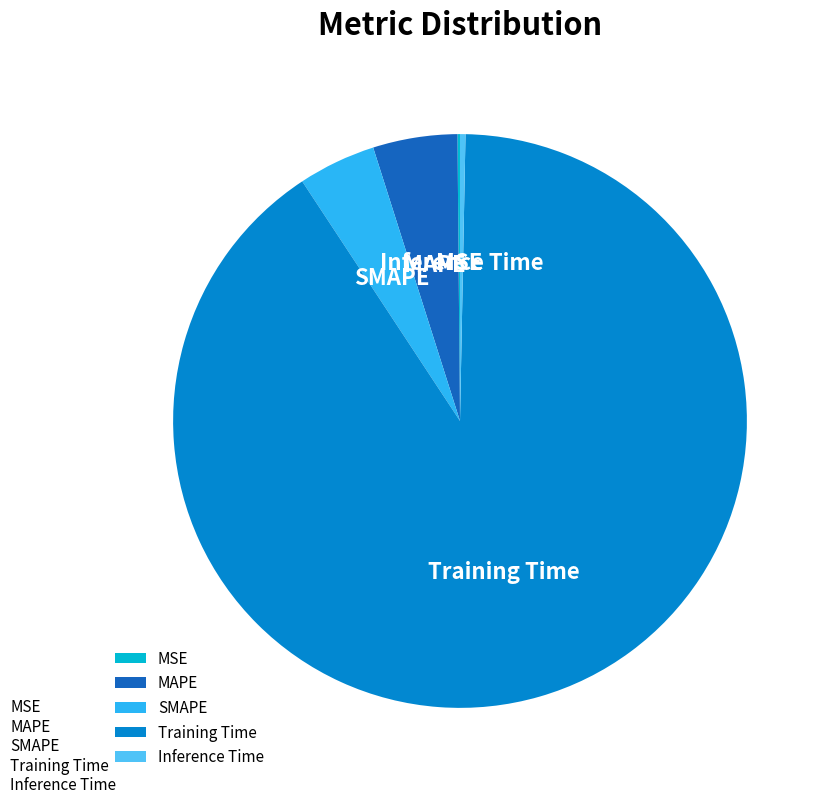

Which slice represents more than half of the pie?

Training Time